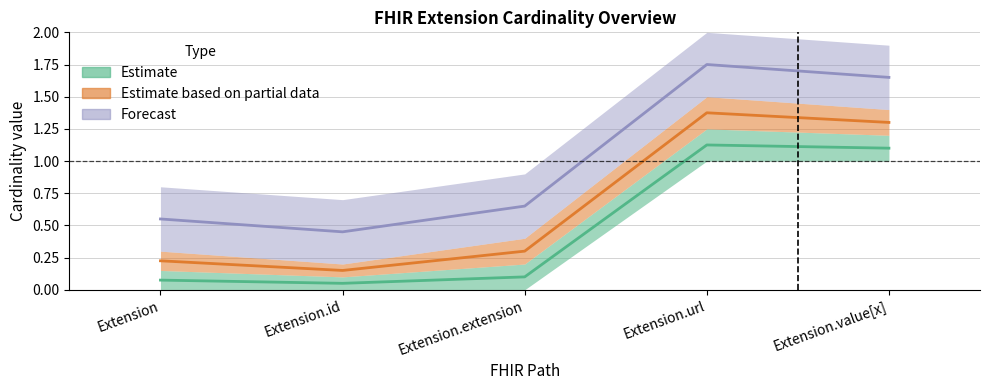

The Base Min series shows 0.1 at Extension.id. True or false?

False